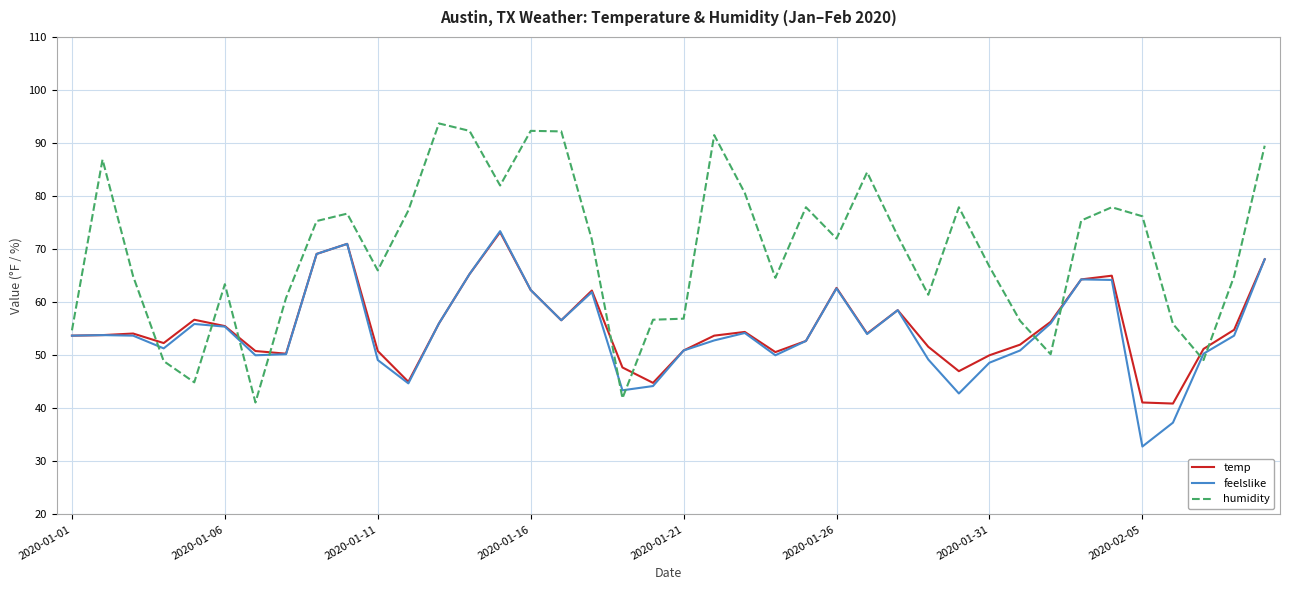

Count the number of categories in the chart.

40